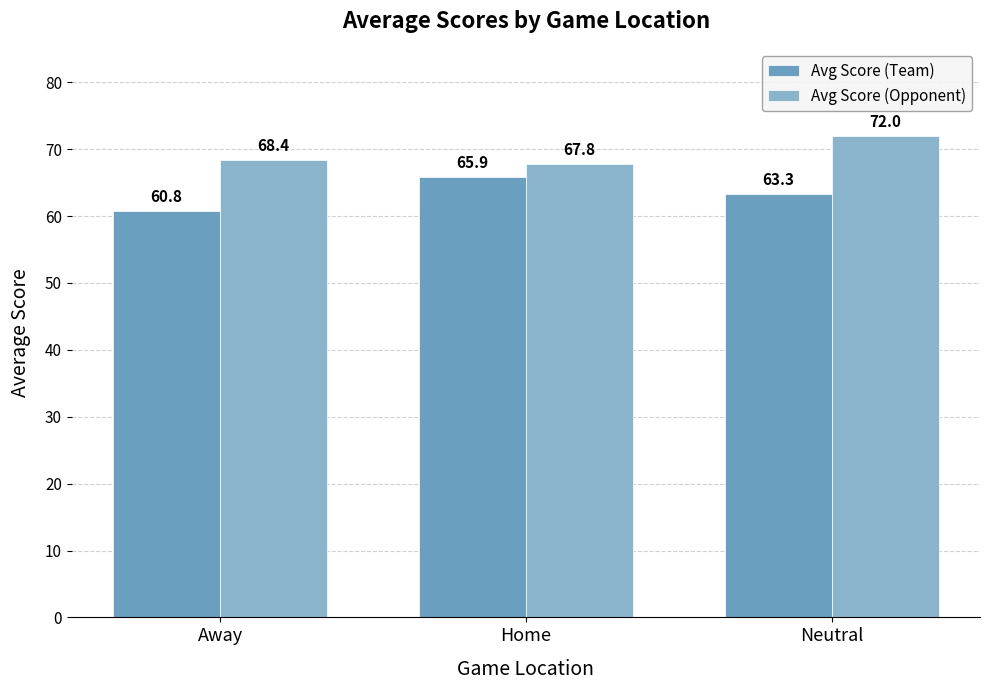

What is the greatest value displayed?

72.0